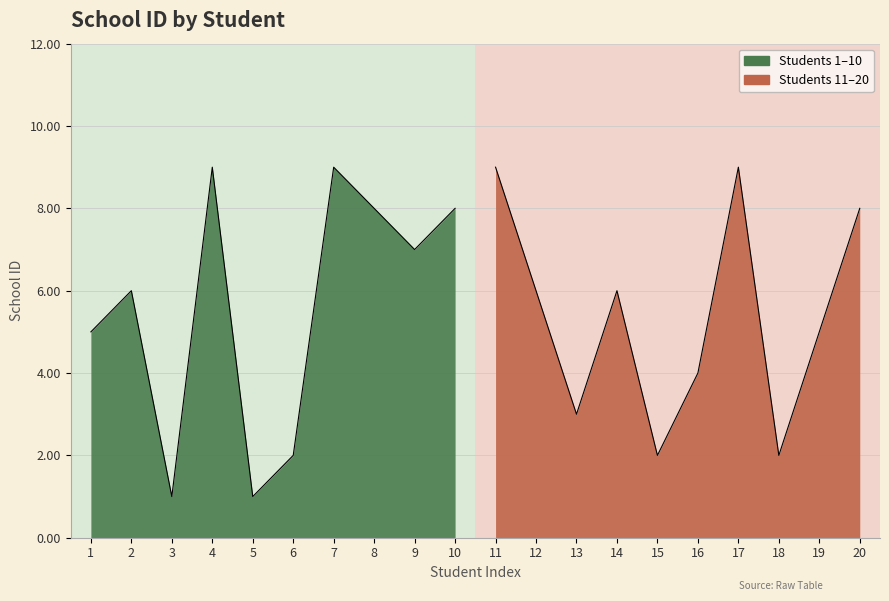

How many categories are shown in the chart?

20